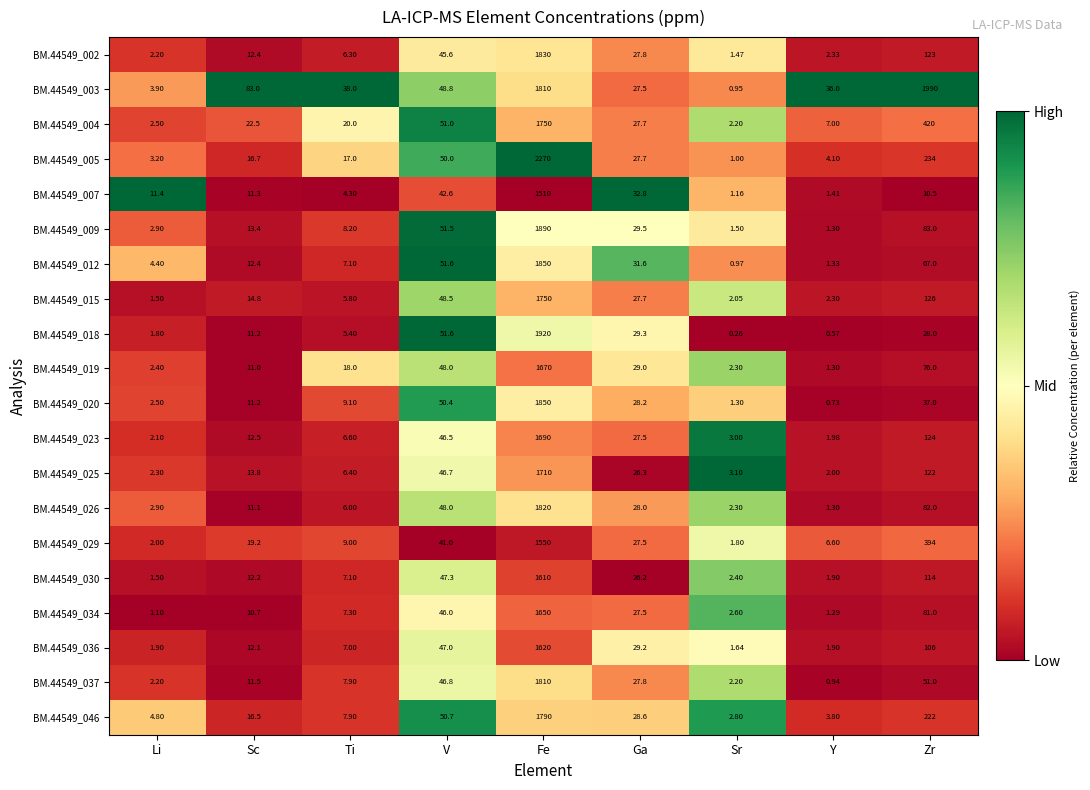

At which label does BM.44549_026 reach its peak?

Fe